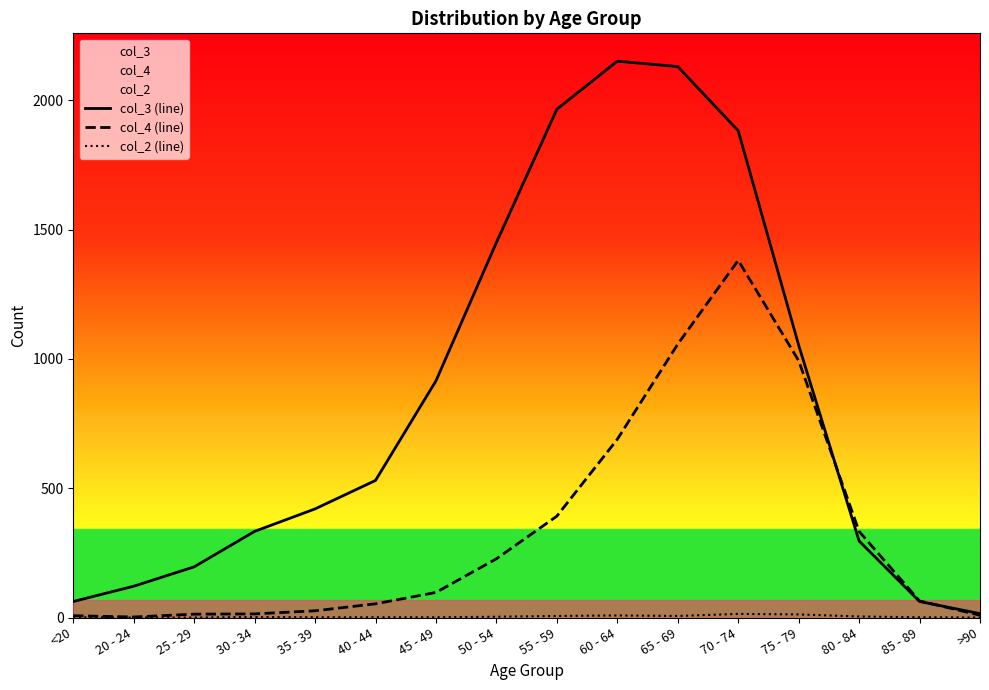

Rank the series at 60 - 64 from lowest to highest value.

col_2 (line), col_4 (line), col_3 (line)